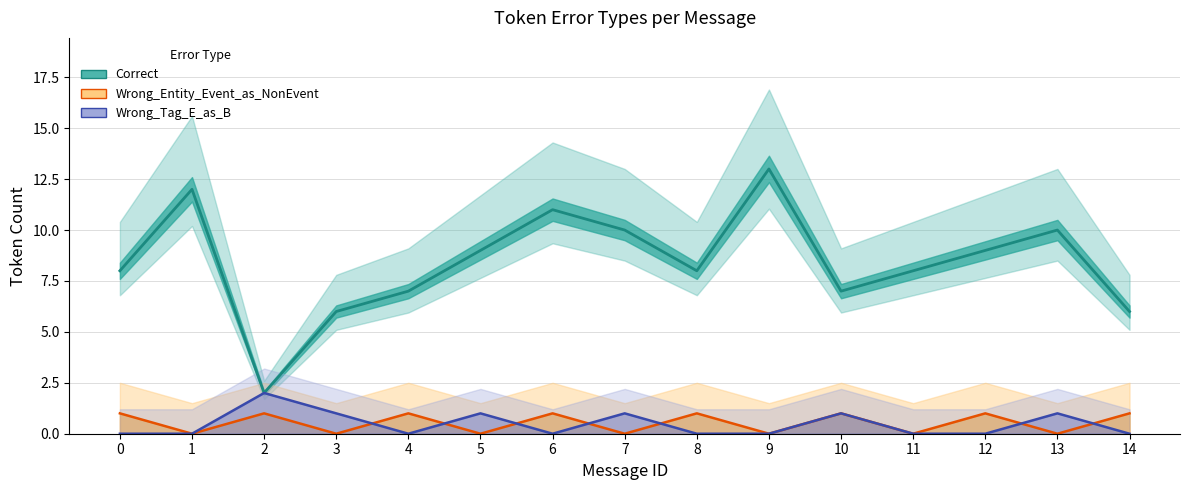

What is the spread (max minus min) of values at 3?

6